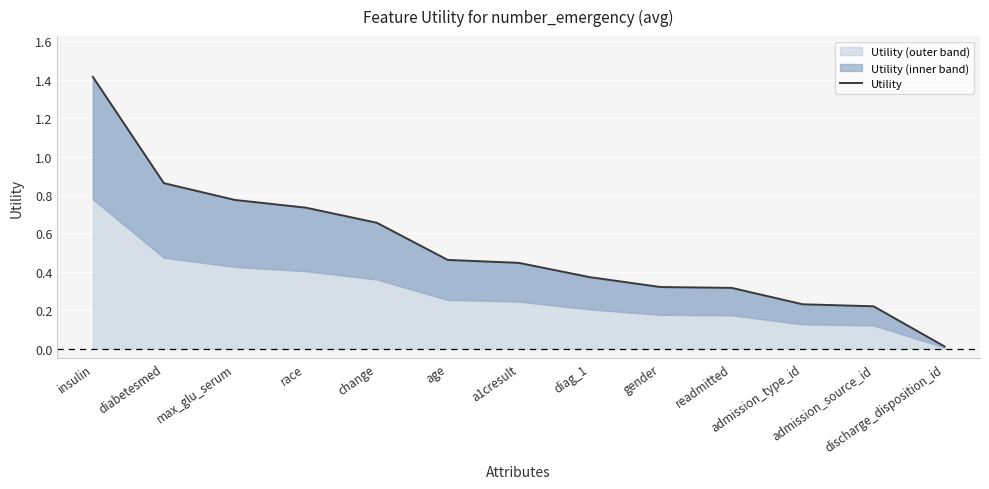

What is the label of the 4th point from the right?

readmitted